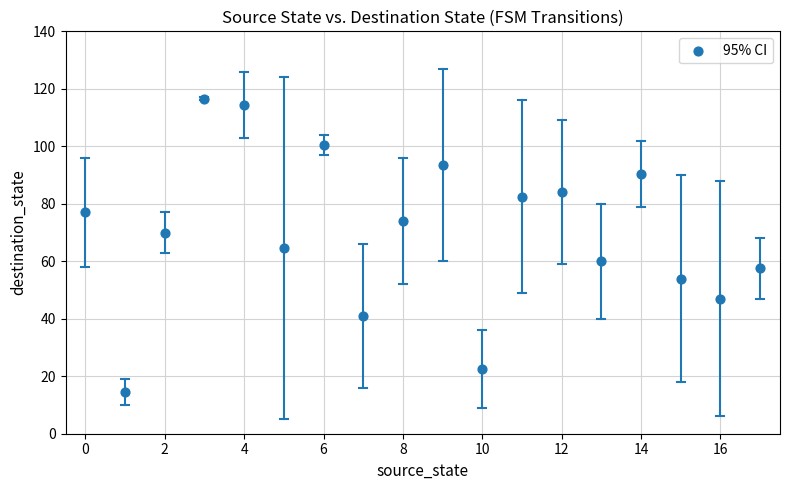

What is the range of Y values (max minus min)?

102.0